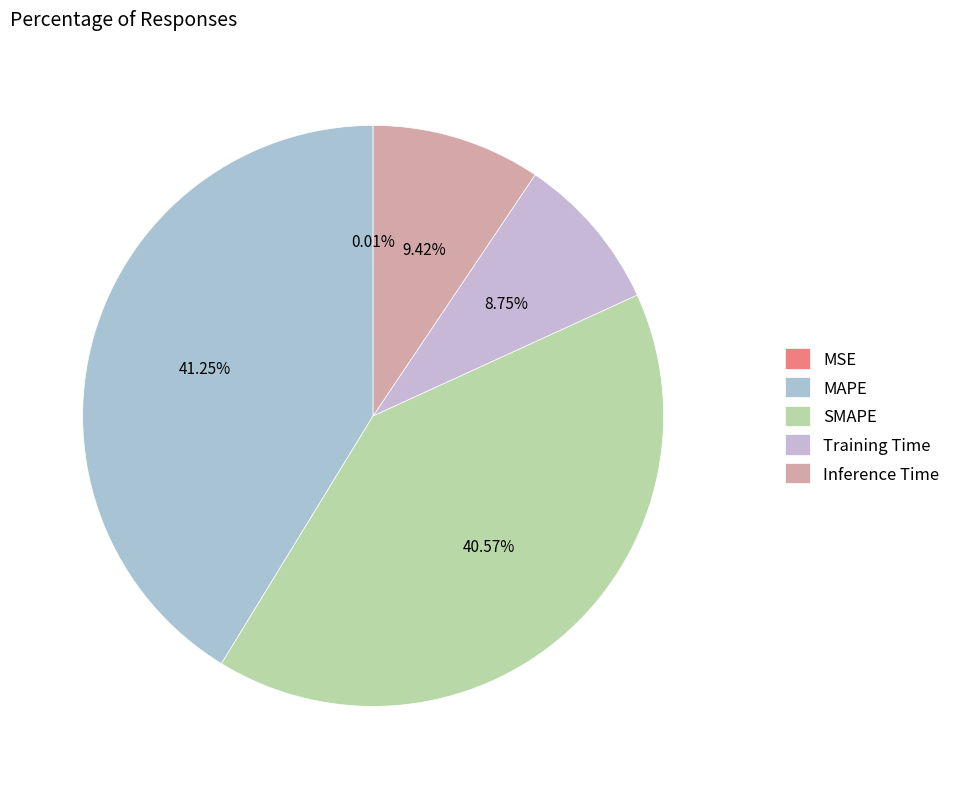

Does any single category account for the majority?

No